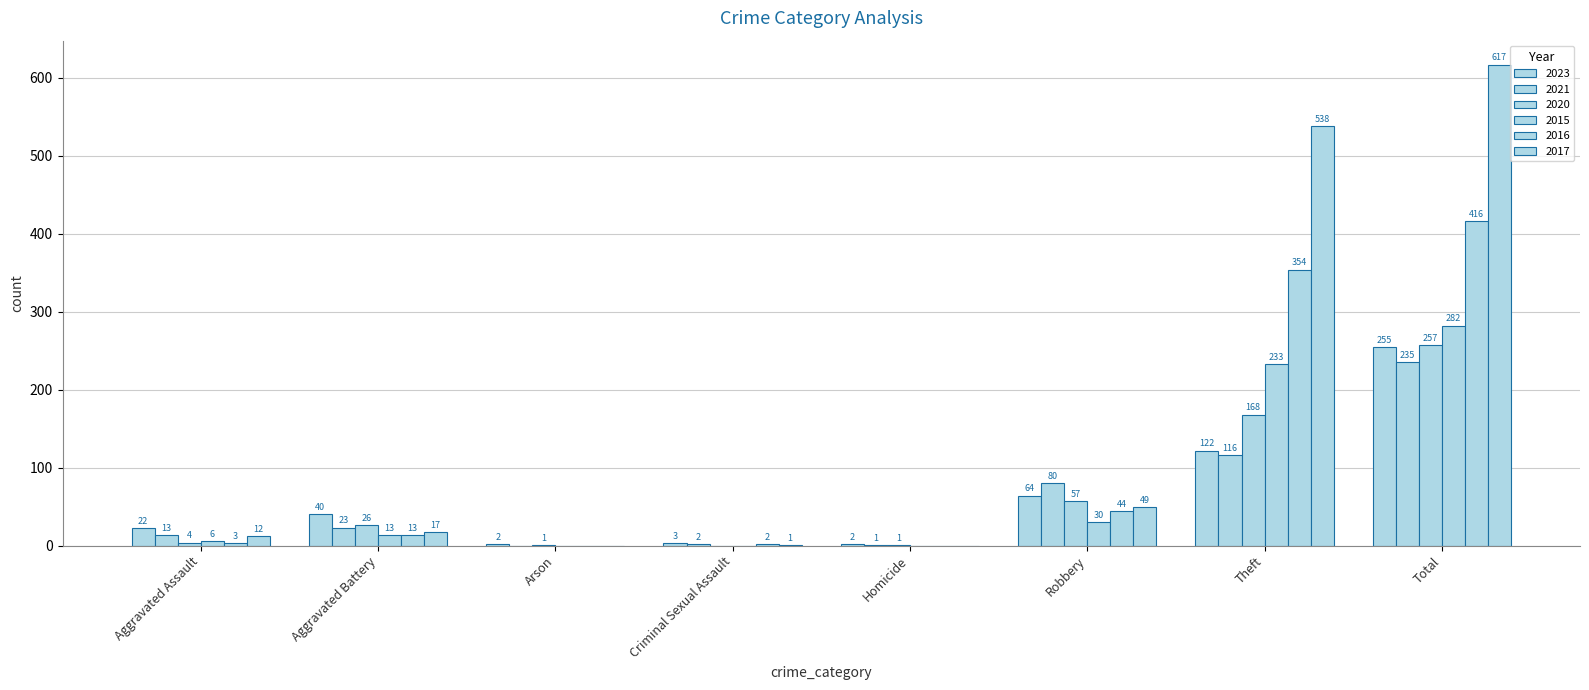

At Homicide, list the series in order from largest to smallest.

2023, 2021, 2020, 2015, 2016, 2017